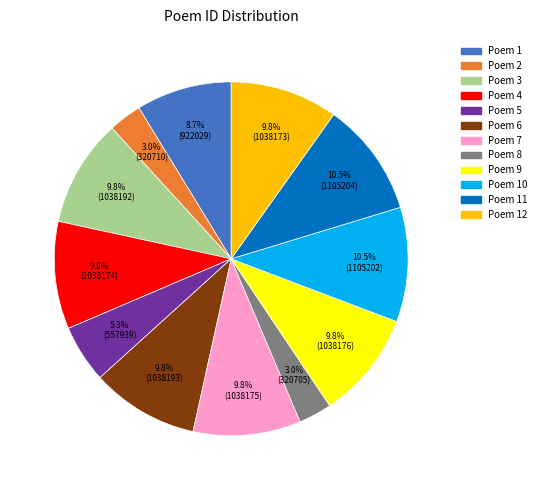

How many segments does this pie chart have?

12